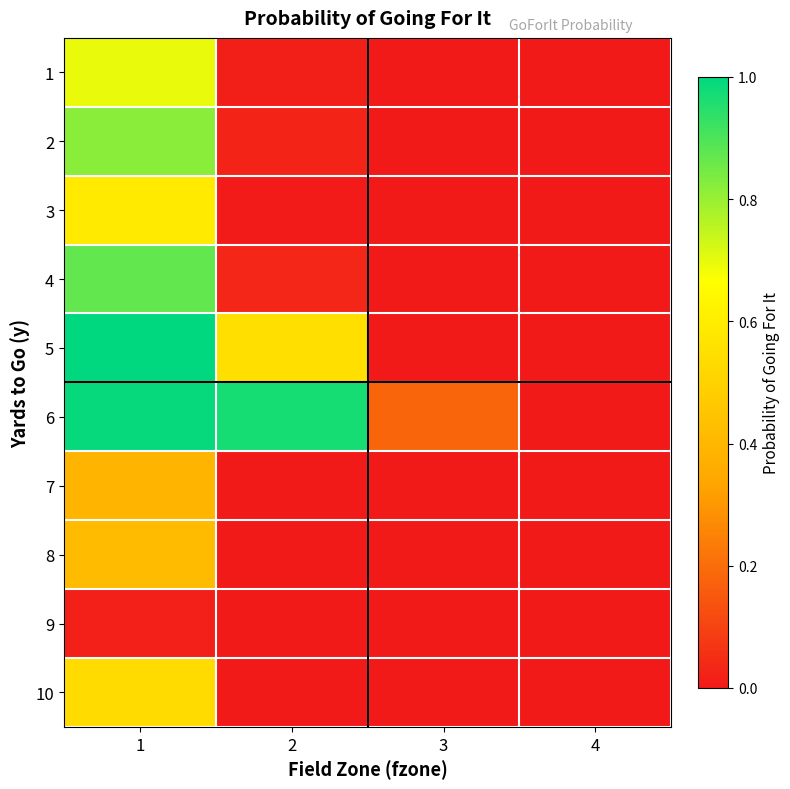

Reading left to right, transcribe all the data shown in this chart.

1: 1=0.7	2=0.0	3=0.0	4=0.0
2: 1=0.8	2=0.0	3=0.0	4=0.0
3: 1=0.6	2=0.0	3=0.0	4=0.0
4: 1=0.9	2=0.0	3=0.0	4=0.0
5: 1=1.0	2=0.5	3=0.0	4=0.0
6: 1=1.0	2=1.0	3=0.2	4=0.0
7: 1=0.4	2=0.0	3=0.0	4=0.0
8: 1=0.4	2=0.0	3=0.0	4=0.0
9: 1=0.0	2=0.0	3=0.0	4=0.0
10: 1=0.5	2=0.0	3=0.0	4=0.0